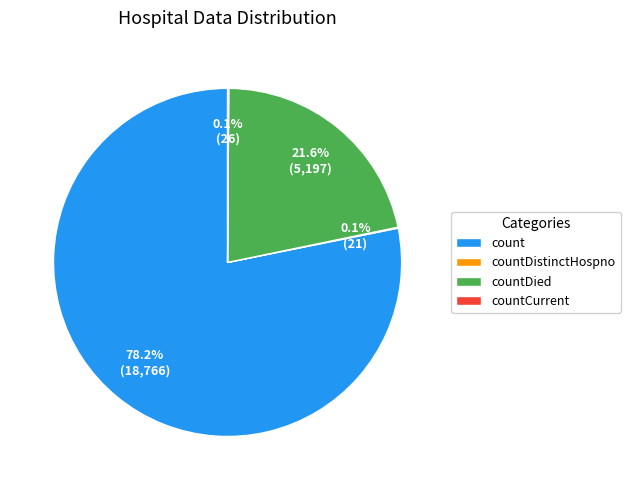

Which slice represents more than half of the pie?

count